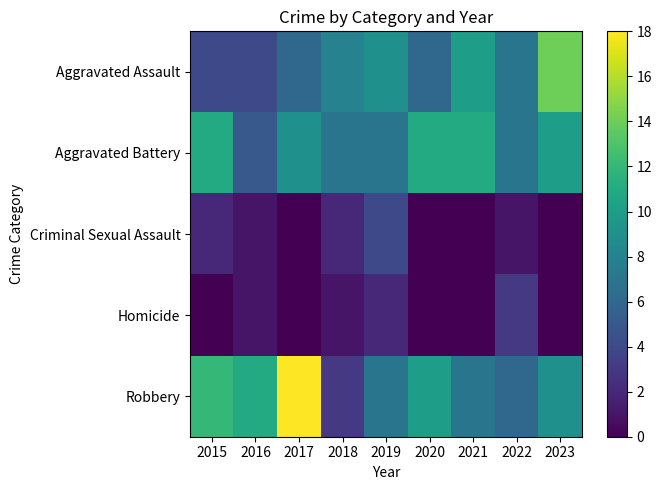

At which category is the sum across all series the highest?

2017